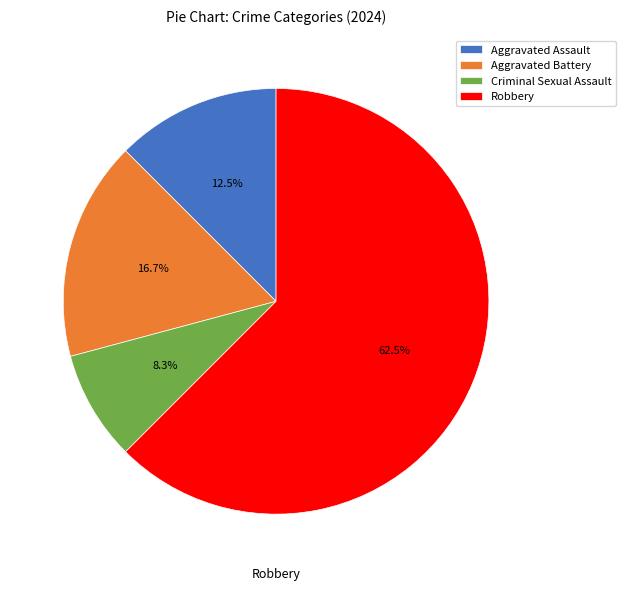

To the nearest percent, what portion does Criminal Sexual Assault represent?

8%